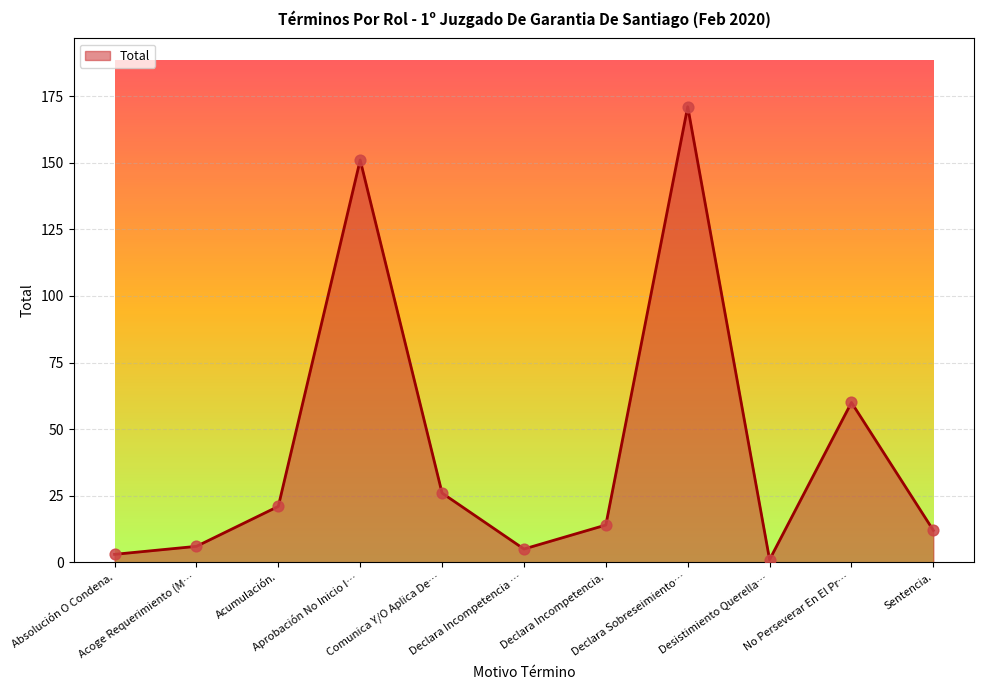

What is the difference between the maximum and minimum values?

170